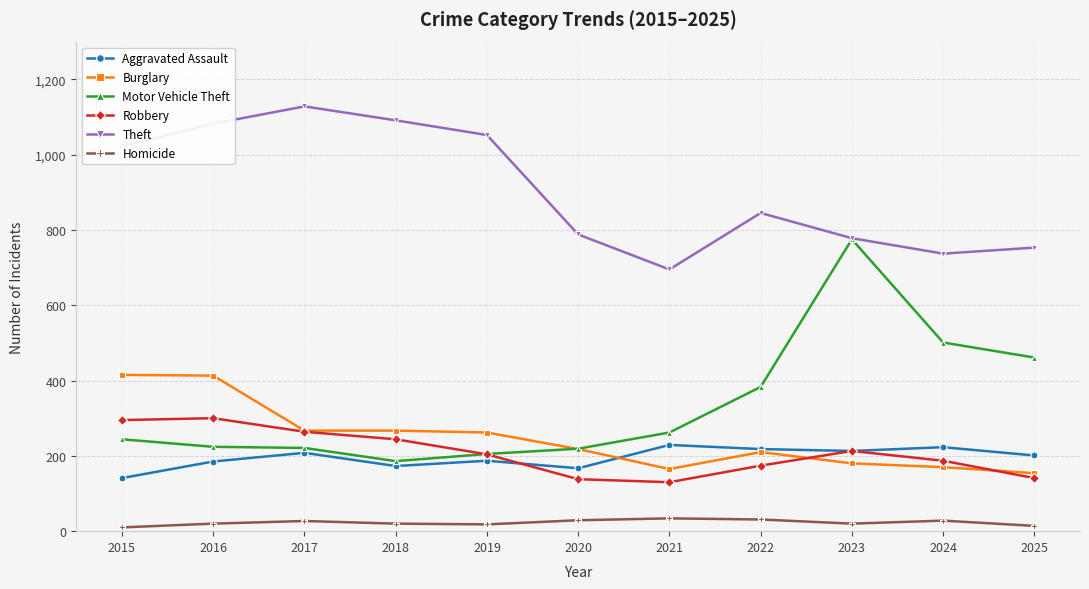

Does the chart display data point markers on the line(s)?

Yes